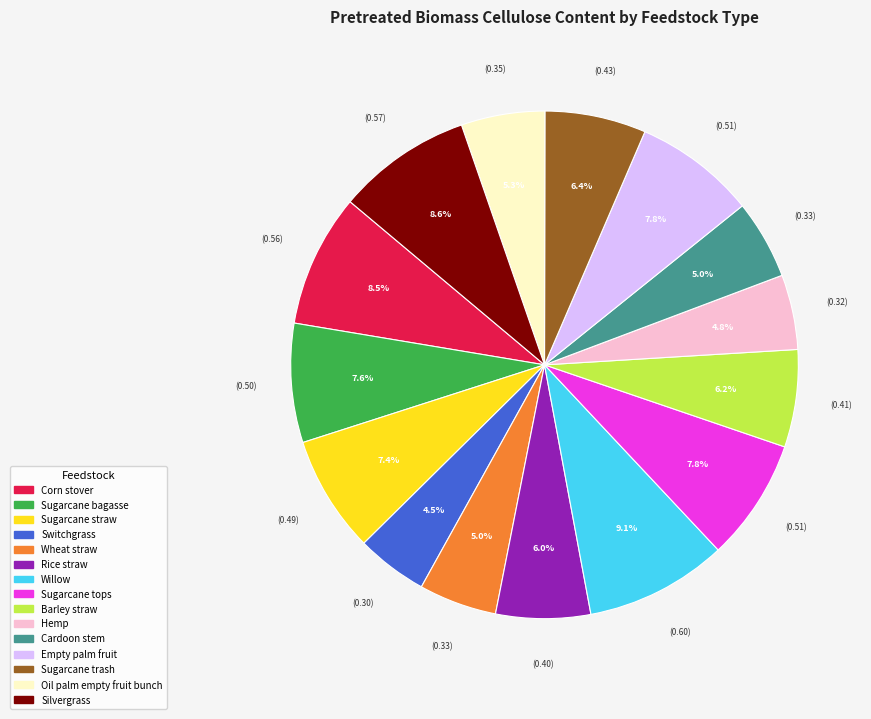

To the nearest percent, what percentage of the pie is Silvergrass?

9%